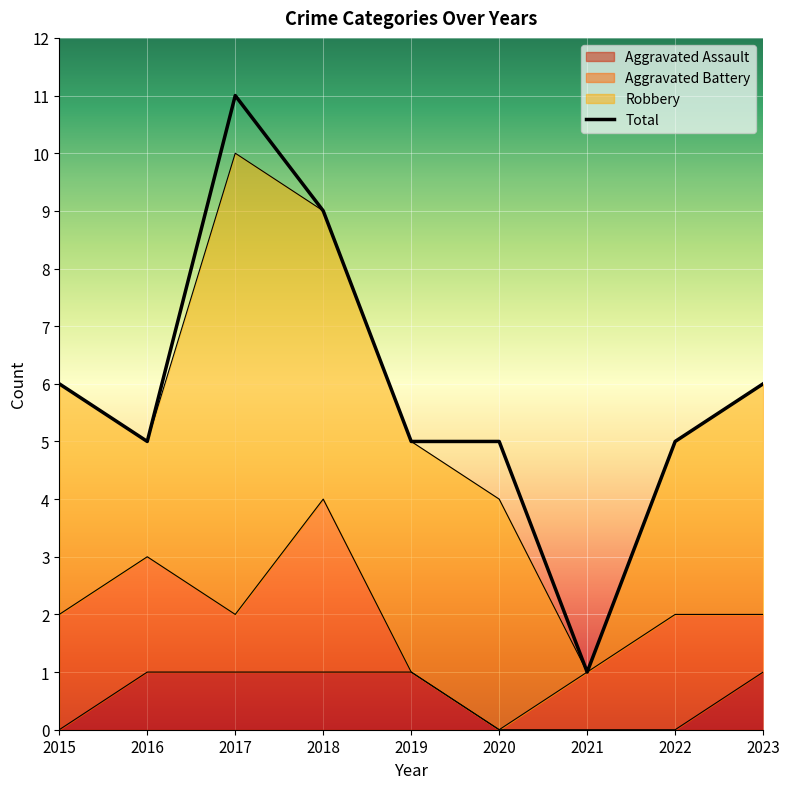

Where is the data nearest to the value 6?

2015